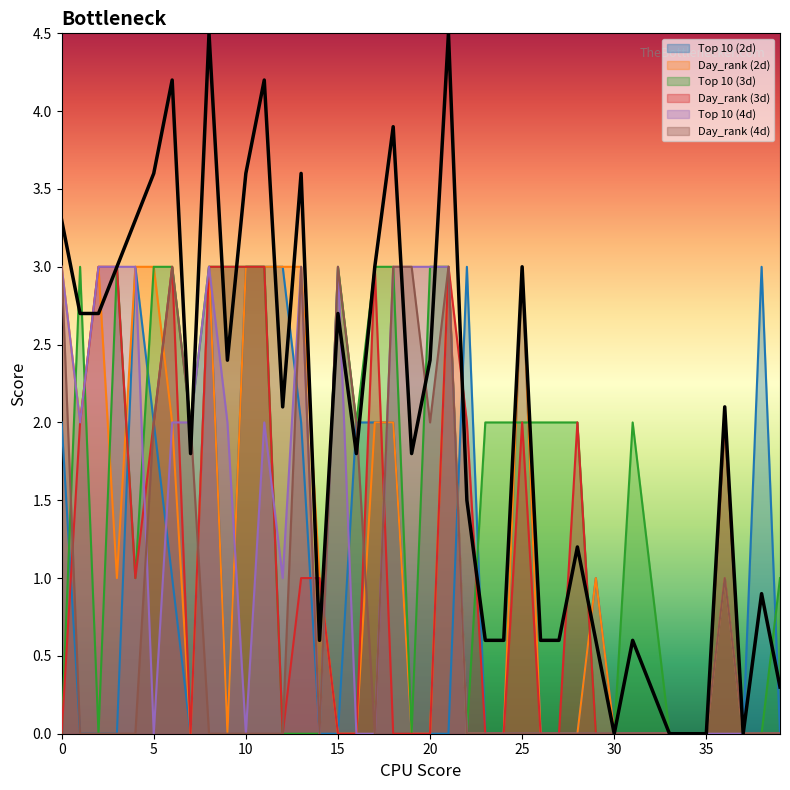

Does the chart display data point markers on the line(s)?

No